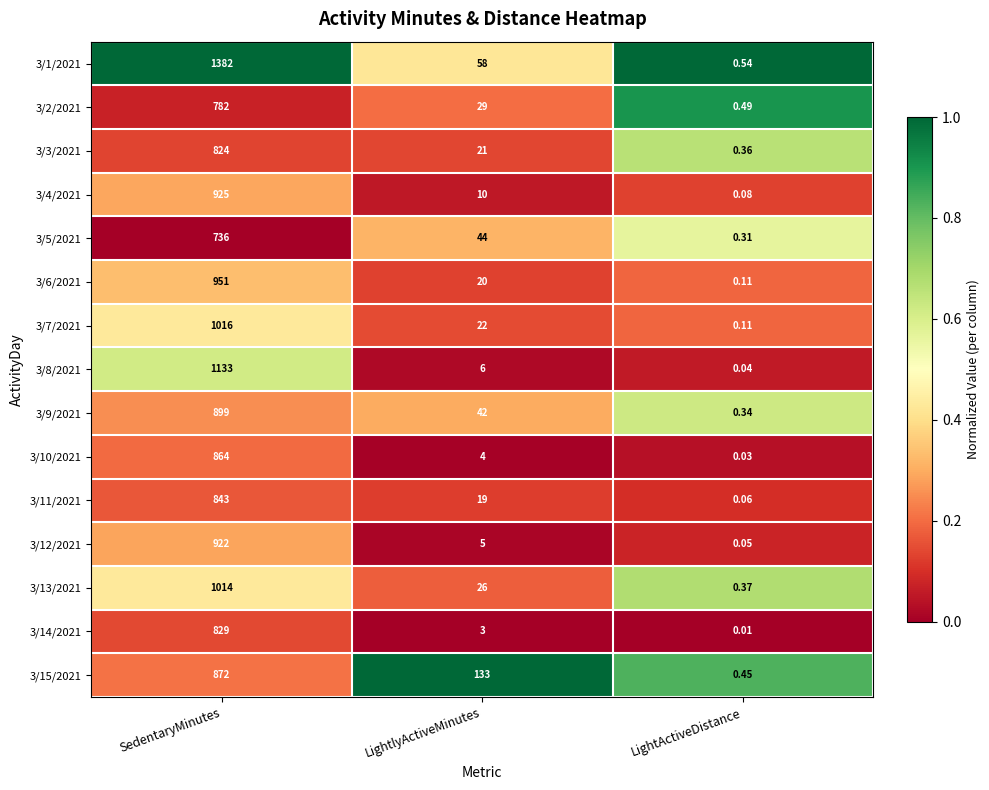

List the series in order of their peak value, lowest first.

3/5/2021, 3/2/2021, 3/3/2021, 3/14/2021, 3/11/2021, 3/10/2021, 3/15/2021, 3/9/2021, 3/12/2021, 3/4/2021, 3/6/2021, 3/13/2021, 3/7/2021, 3/8/2021, 3/1/2021